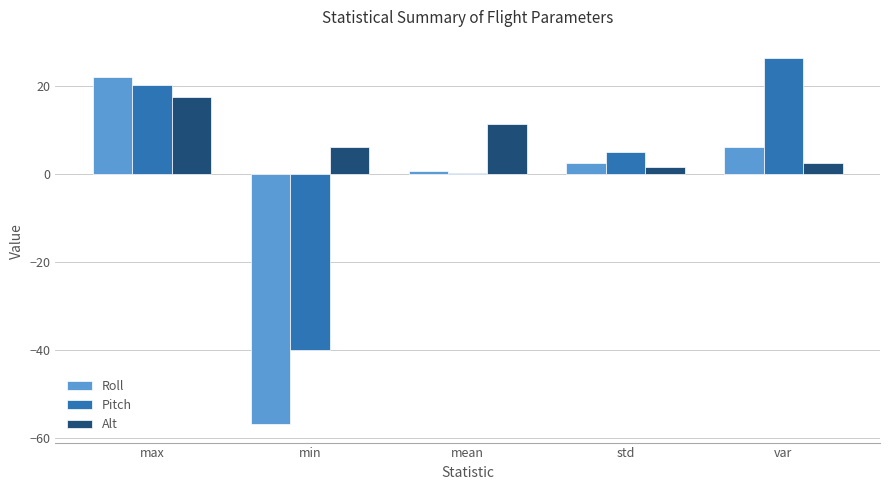

How many values in the Alt series exceed 6?

3